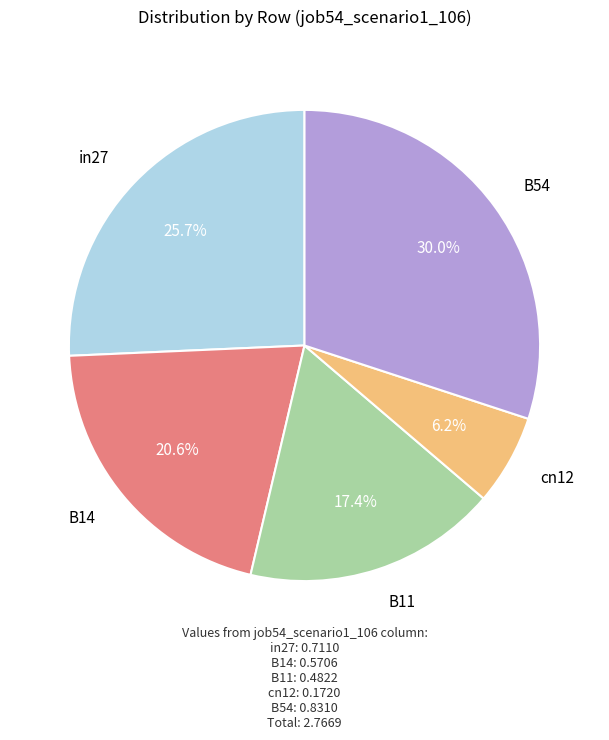

To the nearest percent, what is the average slice percentage?

20%